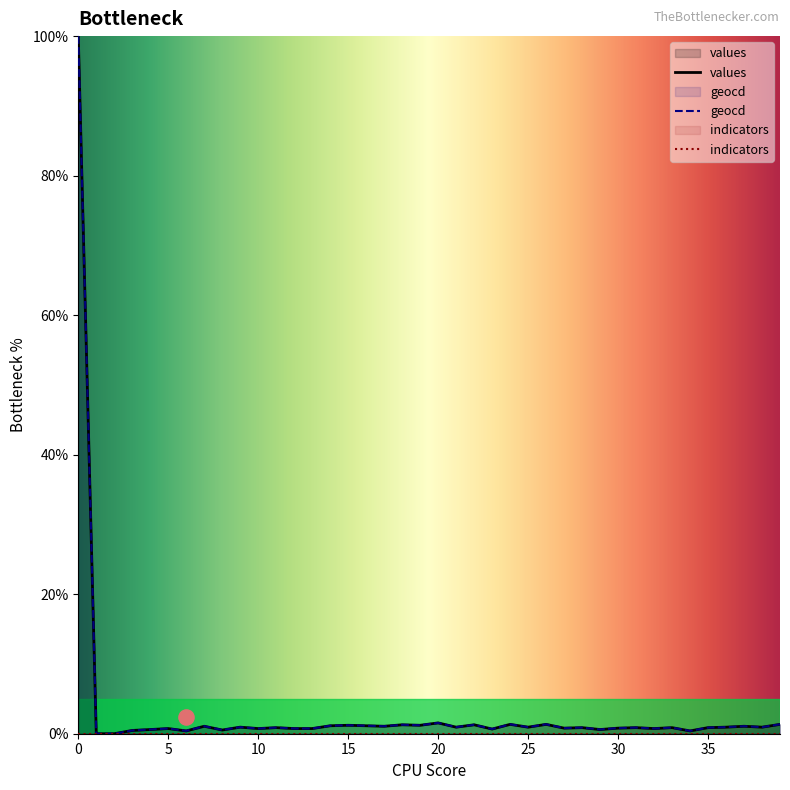

True or false: geocd has a value of 1.6 at 20.

True